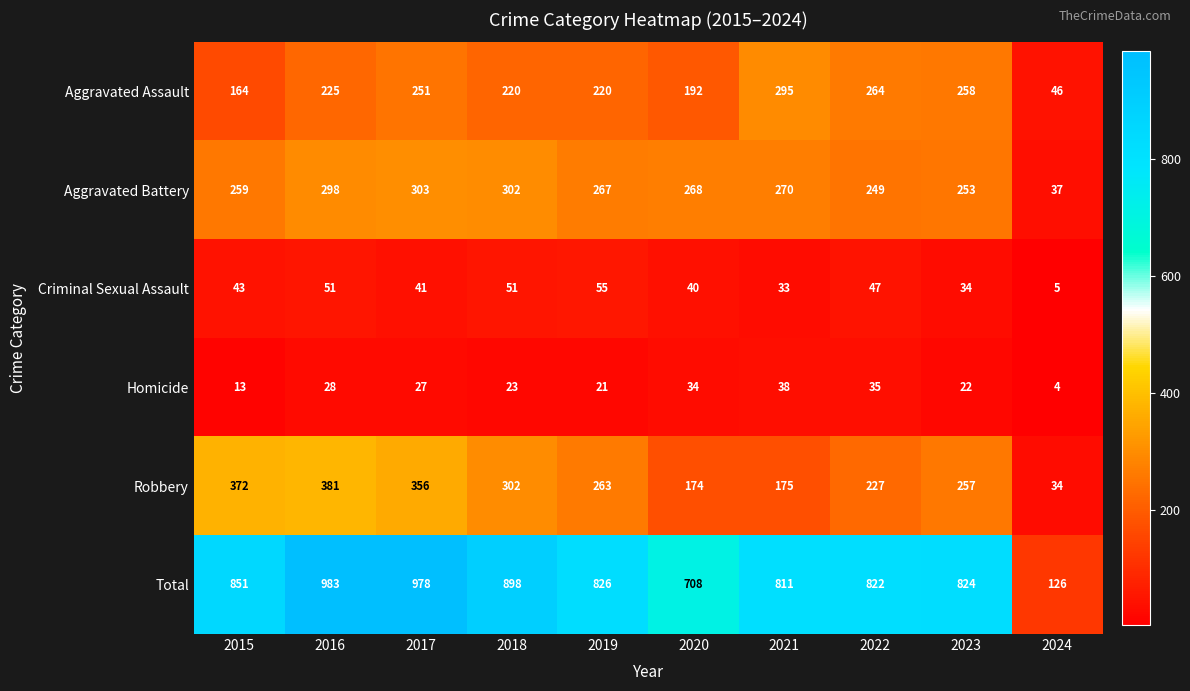

Which category has the highest value in the Aggravated Battery series?

2017